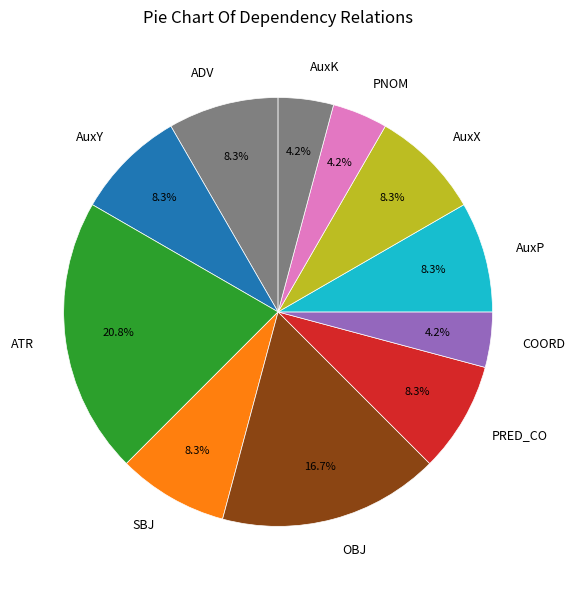

Approximately how many times larger is the value at OBJ compared to AuxX?

2.0